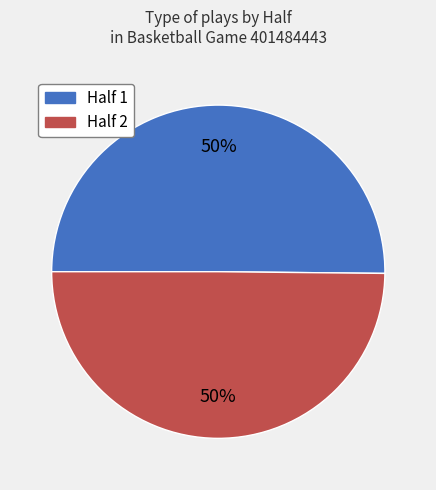

Count the number of slices in the pie.

2